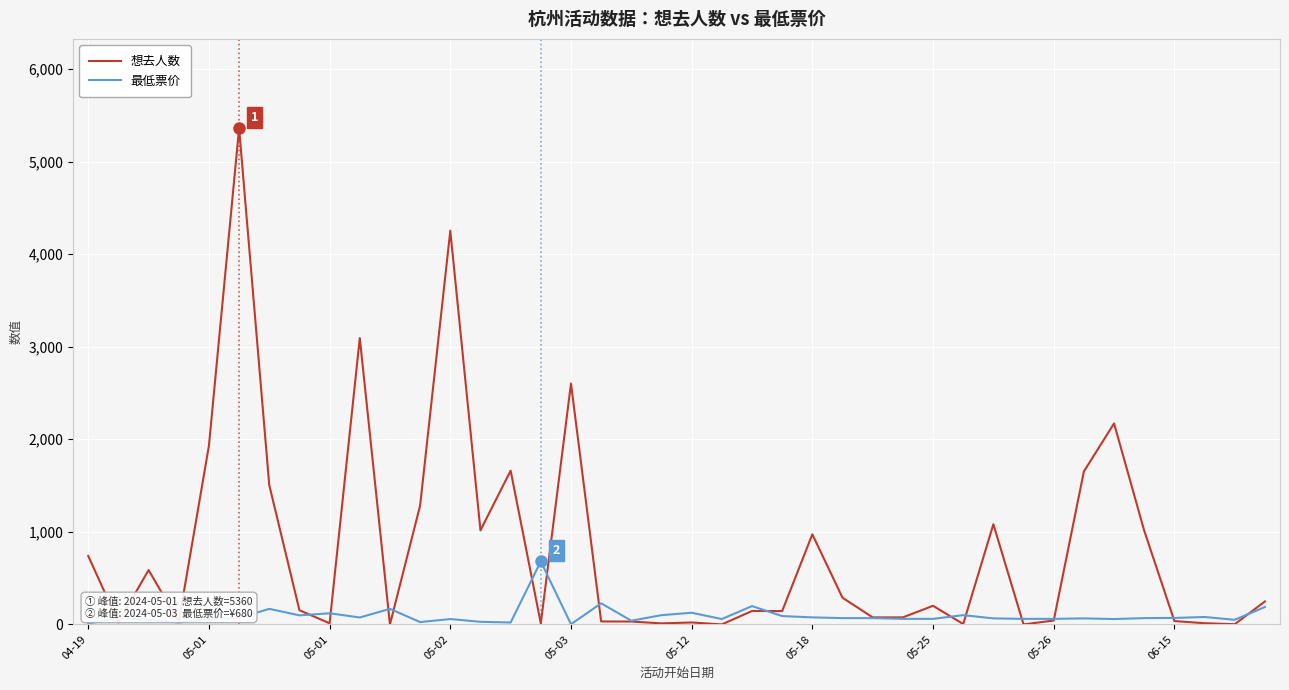

Which series has the largest range (max minus min)?

想去人数